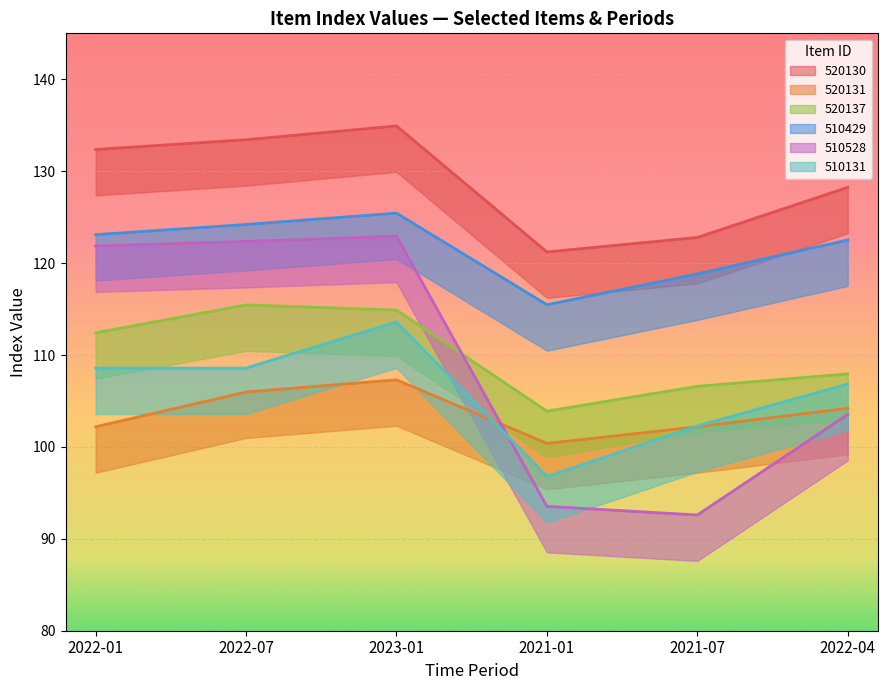

What is the difference between the highest and lowest values at 2023-01?

27.6